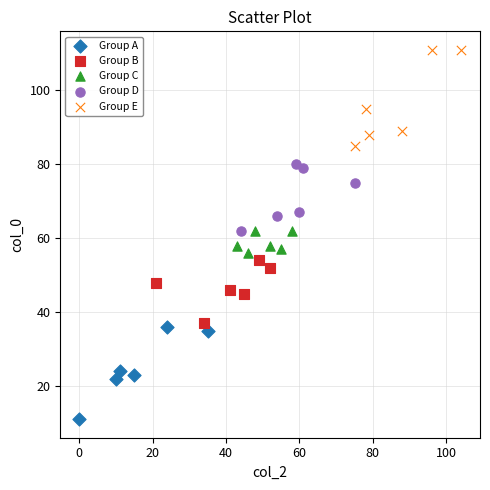

Which series contains the lowest Y value?

Group A